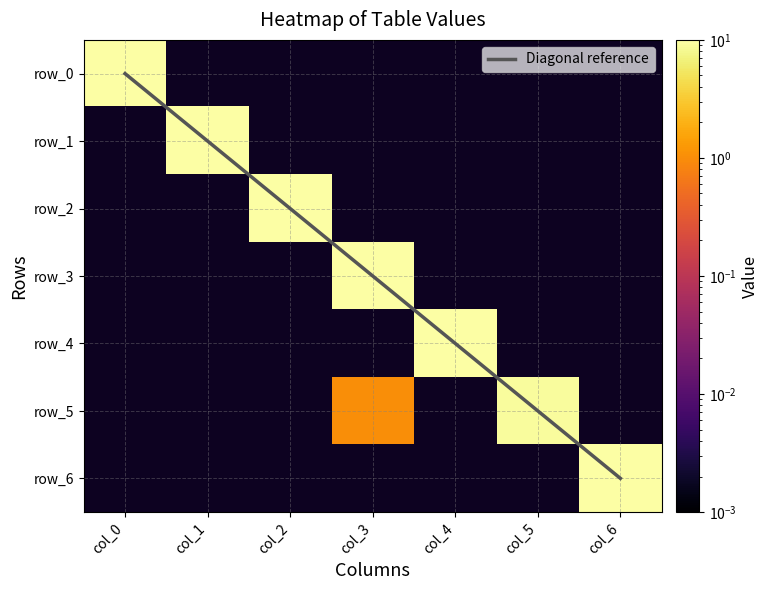

The row_5 series shows 5.4 at col_5. True or false?

False